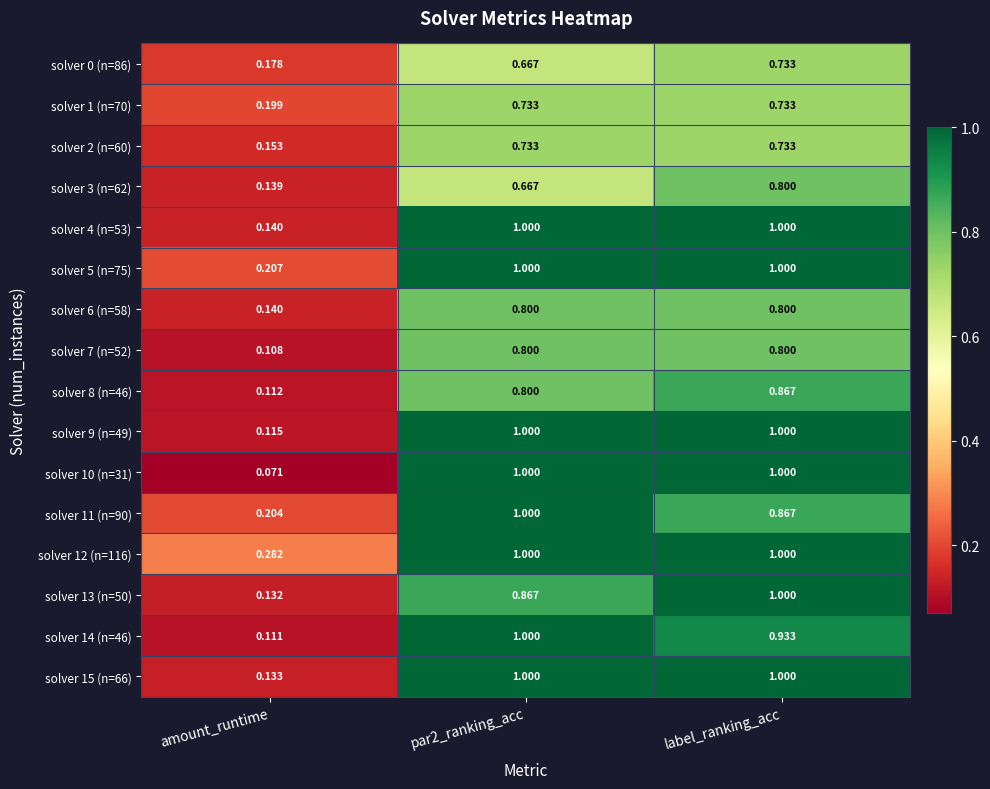

What is the total value across all series at label_ranking_acc?

14.3